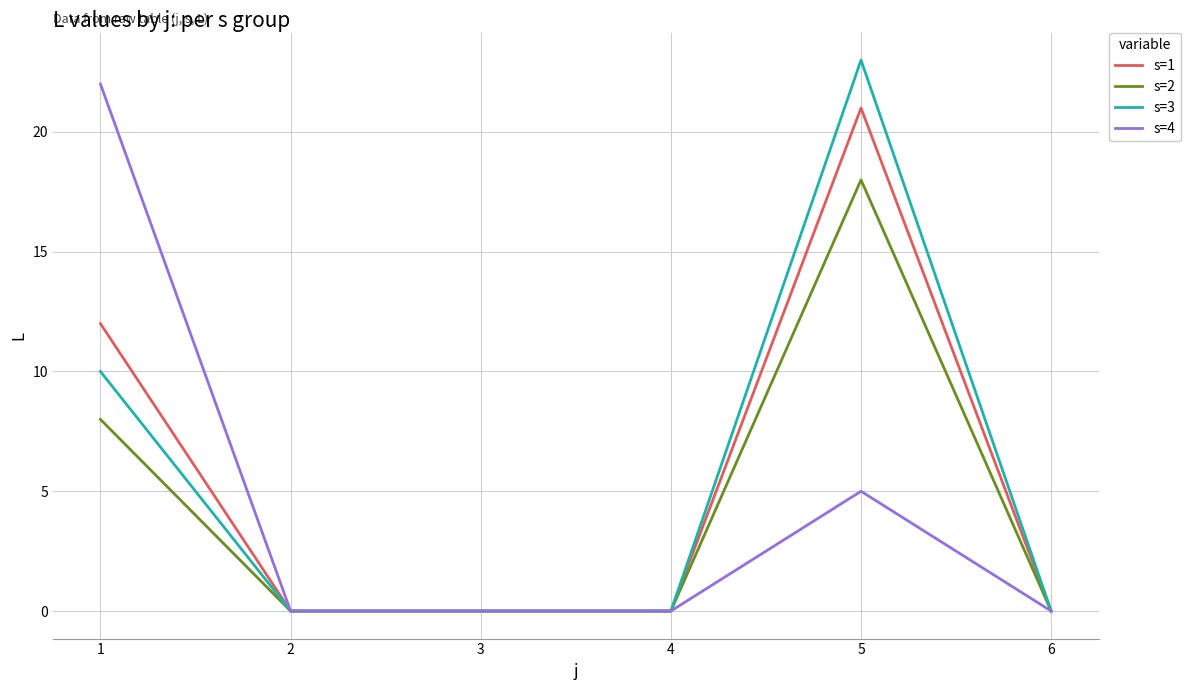

What are all the series names shown in the legend?

s=1, s=2, s=3, s=4